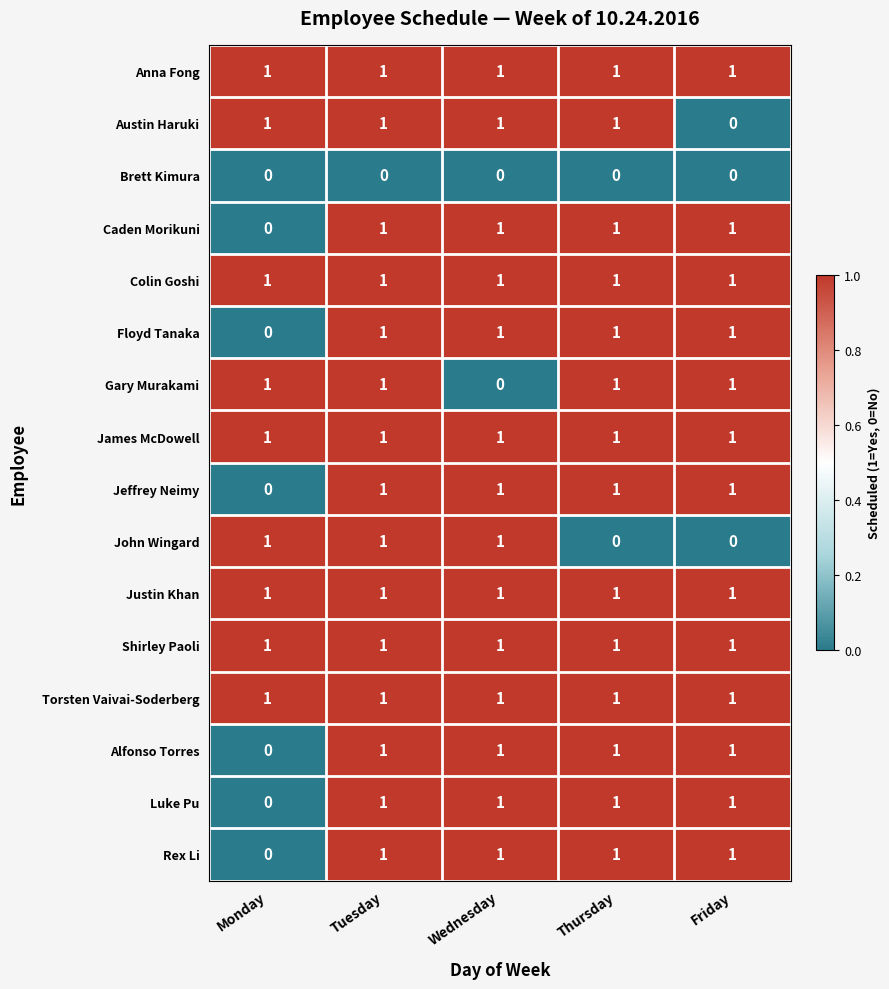

The Austin Haruki series shows 1 at Monday. True or false?

True